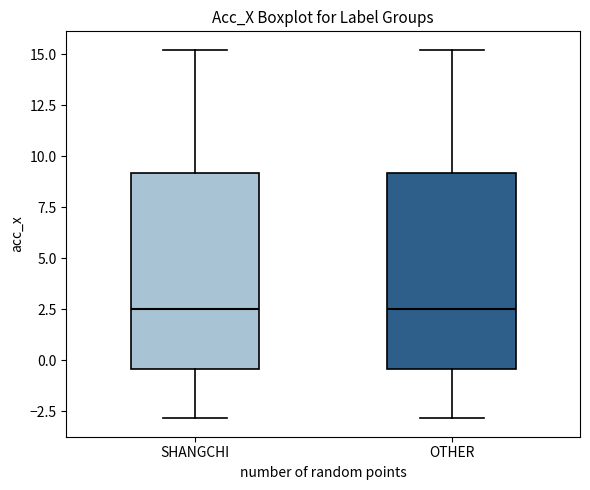

Reading left to right, read every box against the y-axis: the position of its median line, the range the box covers, and the ends of its whiskers. The values are not printed on the chart, so give them approximately, as read against the axis.

SHANGCHI: median 2.5, box -0.5 to 9.0, whiskers -3.0 to 15.0
OTHER: median 2.5, box -0.5 to 9.0, whiskers -3.0 to 15.0